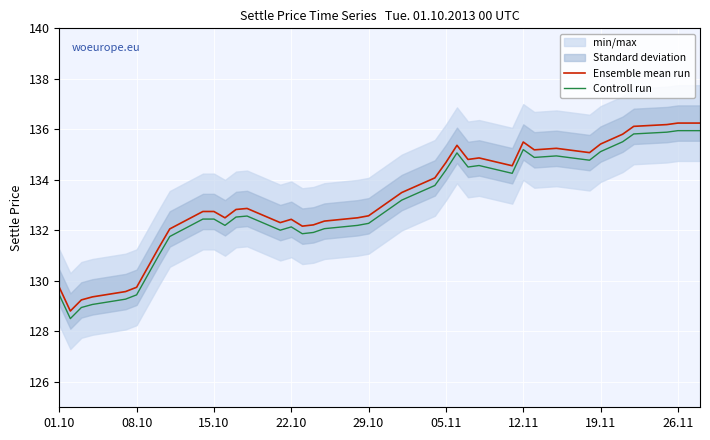

Reading left to right, extract all data points from this chart.

Ensemble mean run: 129.8	128.8	129.2	129.4	129.6	129.8	131.3	132.1	132.8	132.8	132.5	132.8	132.9	132.3	132.4	132.2	132.2	132.4	132.5	132.6	133.5	134.1	134.7	135.4	134.8	134.9	134.6	135.5	135.2	135.2	135.1	135.4	135.8	136.1	136.2	136.2	136.2	136.2
Controll run: 129.4	128.5	128.9	129.1	129.3	129.4	131.0	131.8	132.4	132.4	132.2	132.5	132.6	132.0	132.1	131.9	131.9	132.1	132.2	132.3	133.2	133.8	134.4	135.1	134.5	134.6	134.3	135.2	134.9	134.9	134.8	135.1	135.5	135.8	135.9	135.9	135.9	135.9